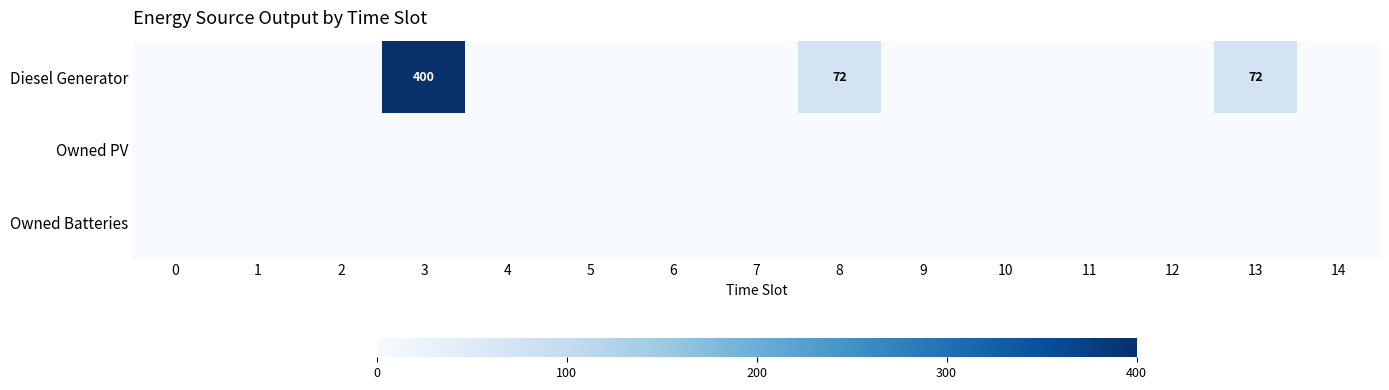

Which series has the widest spread of values?

Diesel Generator